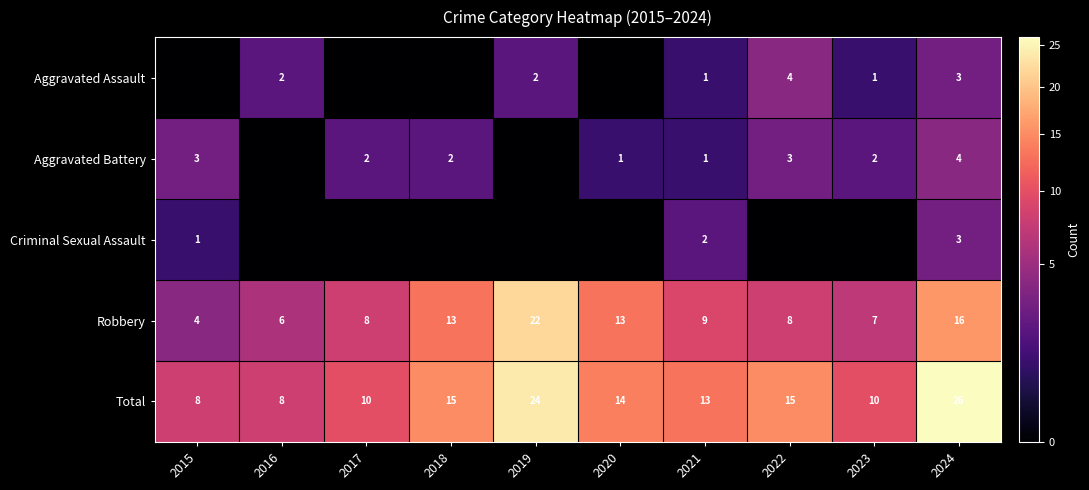

True or false: Aggravated Battery has a value of 3 at 2023.

False